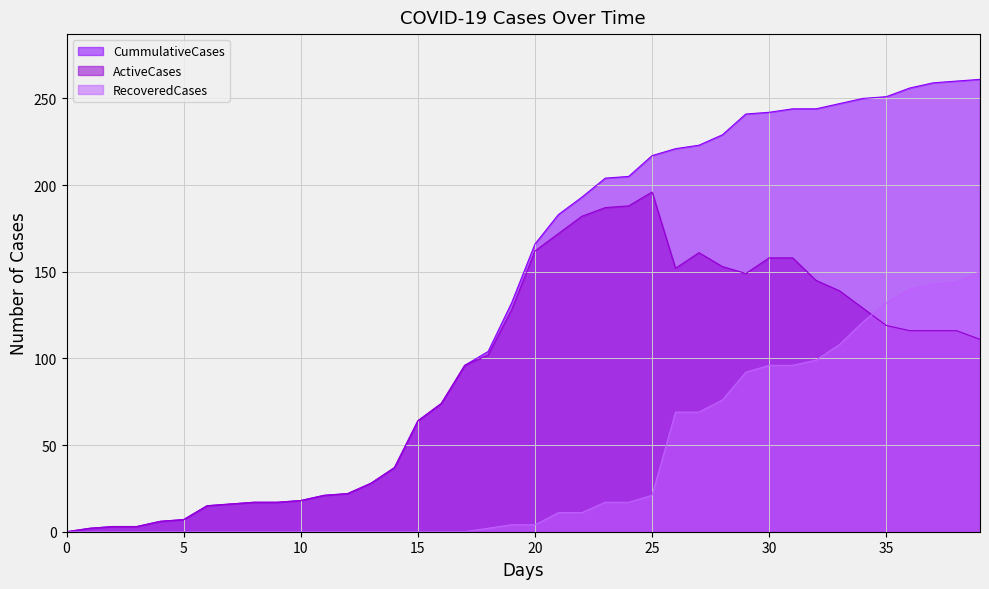

Does the chart display data point markers on the line(s)?

No